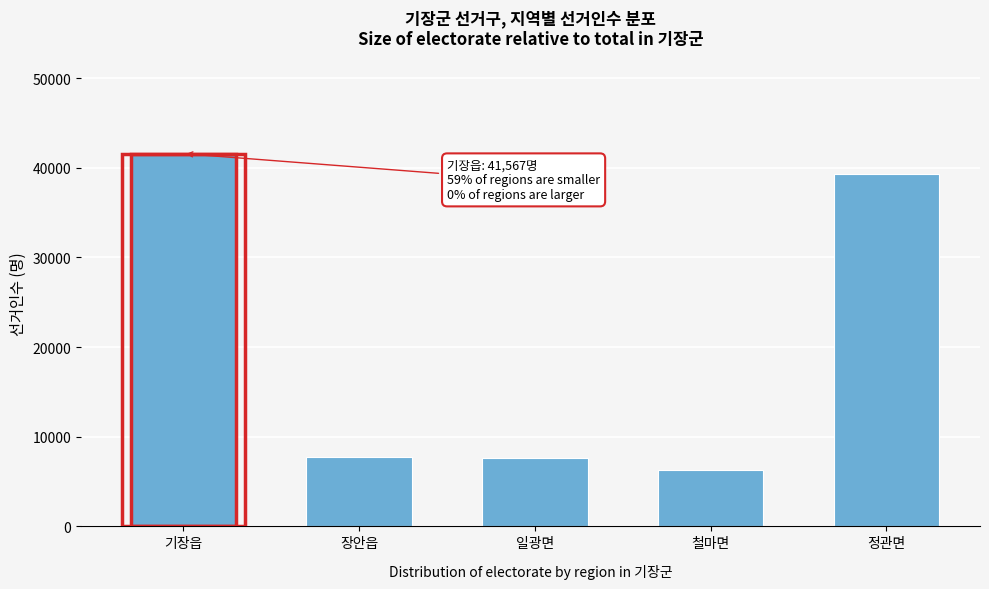

What is the ratio of the value at 일광면 to the value at 철마면?

1.2